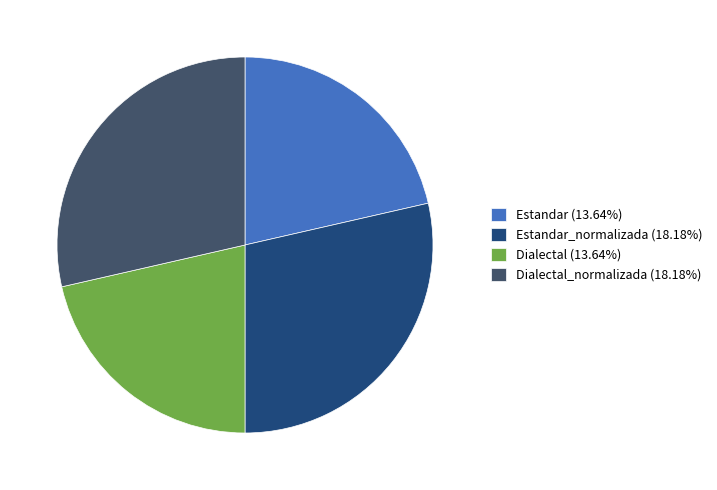

Does any single category account for the majority?

No